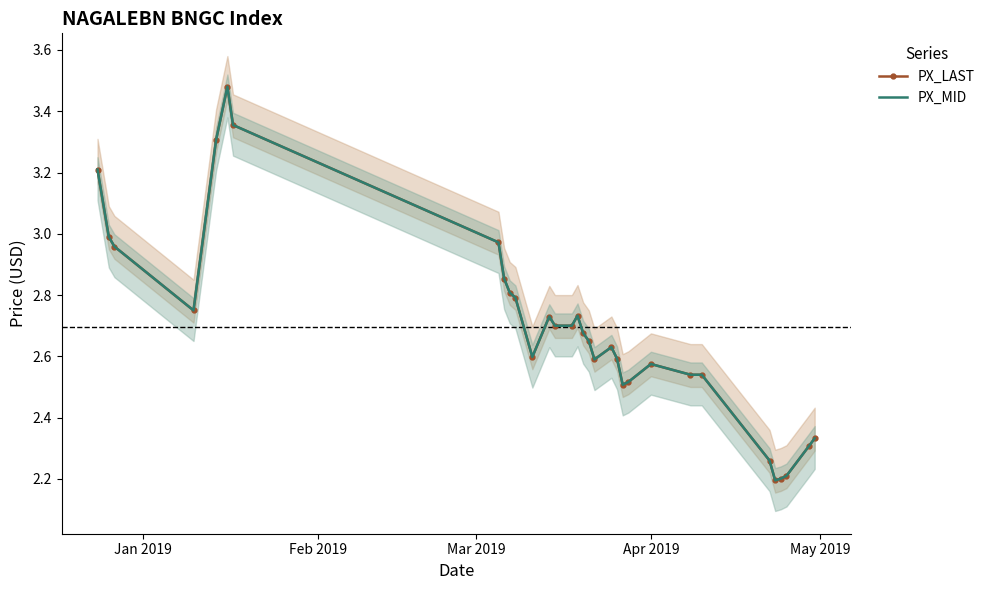

How many lines are shown in the chart?

2